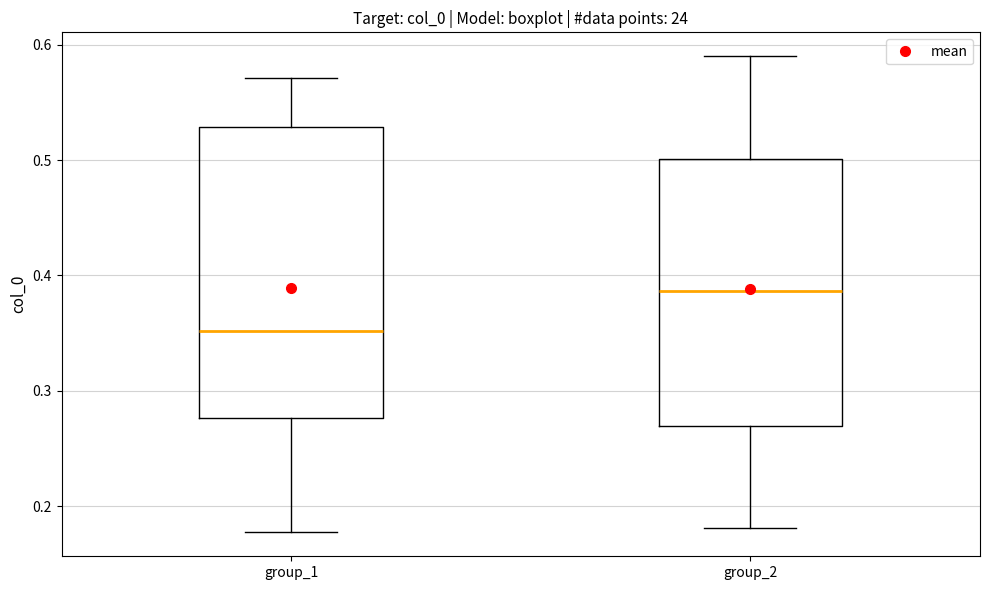

Where does the upper whisker of the box for group_2 end on the y-axis? The values are not printed on the chart, so give them approximately, as read against the axis.

0.59